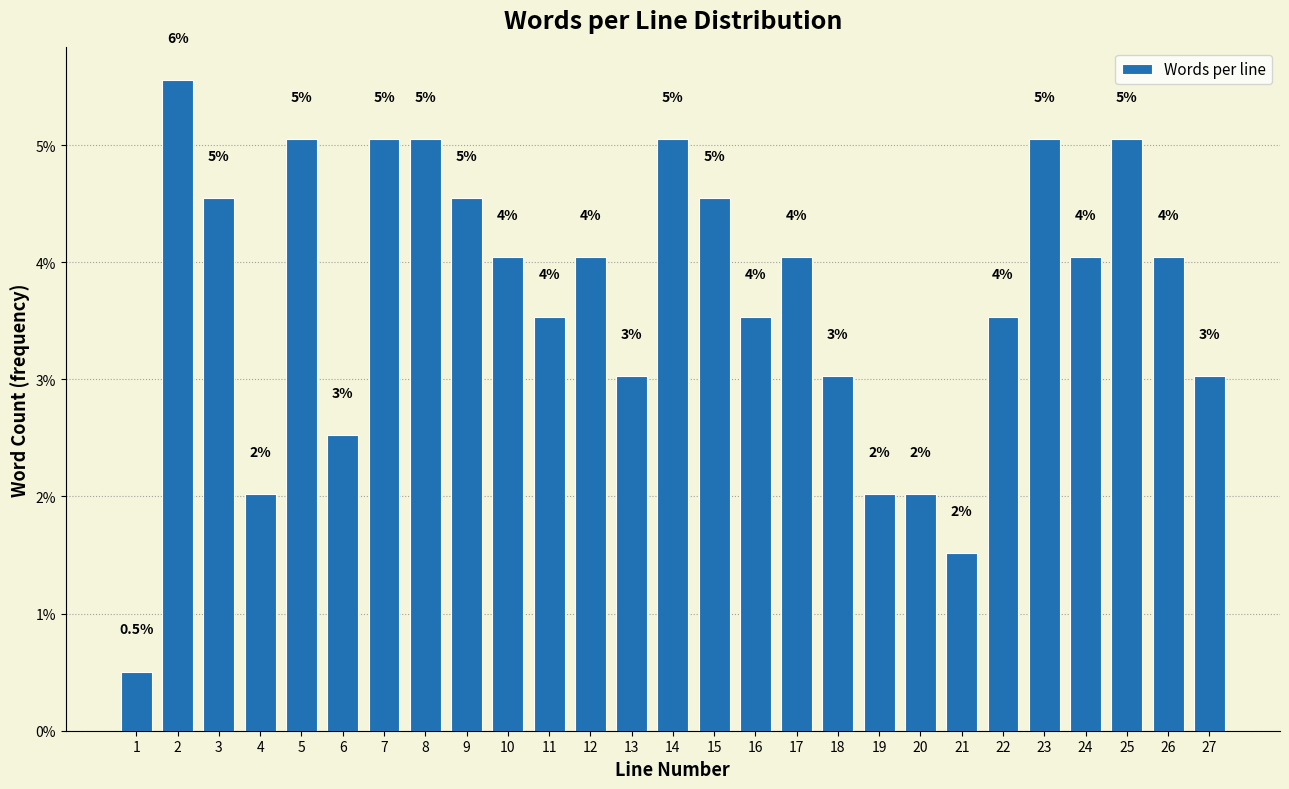

What is the change in value from 20 to 27?

+1.0